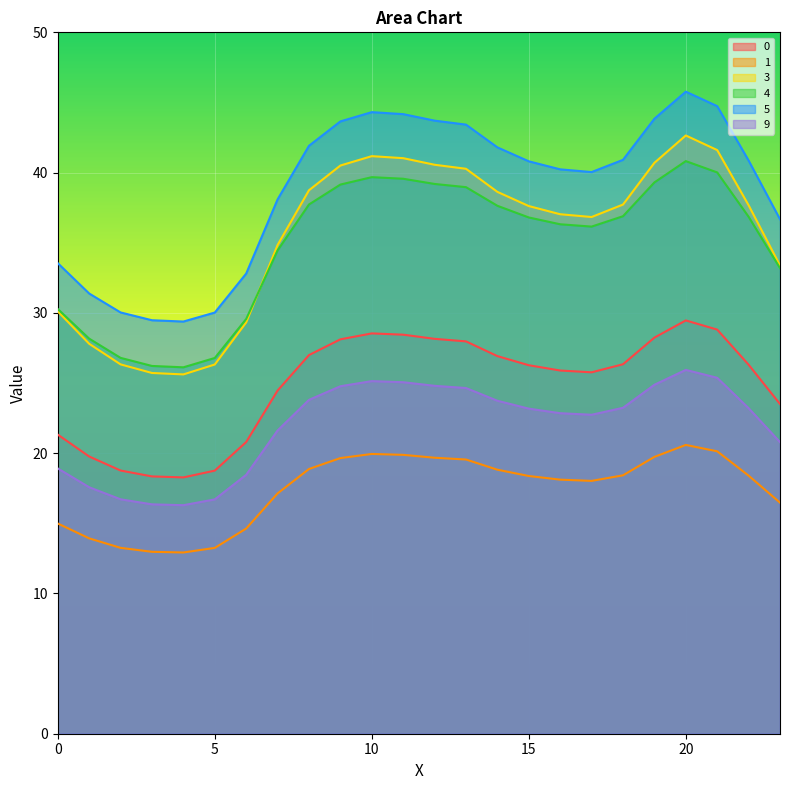

Reading left to right, what are all the values shown in this chart?

0: 0=21.3	1=19.8	2=18.8	3=18.3	4=18.3	5=18.8	6=20.8	7=24.5	8=27.0	9=28.1	10=28.5	11=28.4	12=28.2	13=28.0	14=26.9	15=26.3	16=25.9	17=25.8	18=26.3	19=28.2	20=29.5	21=28.8	22=26.3	23=23.5
1: 0=15.0	1=13.9	2=13.3	3=13.0	4=12.9	5=13.2	6=14.6	7=17.1	8=18.9	9=19.7	10=19.9	11=19.9	12=19.7	13=19.5	14=18.8	15=18.4	16=18.1	17=18.0	18=18.4	19=19.7	20=20.6	21=20.1	22=18.4	23=16.5
3: 0=30.1	1=27.8	2=26.3	3=25.7	4=25.6	5=26.3	6=29.3	7=34.8	8=38.7	9=40.5	10=41.2	11=41.0	12=40.6	13=40.3	14=38.6	15=37.6	16=37.0	17=36.8	18=37.7	19=40.7	20=42.6	21=41.6	22=37.7	23=33.4
4: 0=30.3	1=28.2	2=26.8	3=26.2	4=26.1	5=26.8	6=29.6	7=34.5	8=37.7	9=39.1	10=39.7	11=39.6	12=39.2	13=39.0	14=37.6	15=36.8	16=36.3	17=36.2	18=36.9	19=39.3	20=40.8	21=40.0	22=36.9	23=33.2
5: 0=33.5	1=31.4	2=30.0	3=29.5	4=29.4	5=30.0	6=32.8	7=38.1	8=41.9	9=43.7	10=44.3	11=44.2	12=43.7	13=43.4	14=41.8	15=40.8	16=40.2	17=40.0	18=40.9	19=43.8	20=45.8	21=44.7	22=40.9	23=36.7
9: 0=18.9	1=17.6	2=16.7	3=16.4	4=16.3	5=16.7	6=18.5	7=21.6	8=23.8	9=24.8	10=25.1	11=25.1	12=24.8	13=24.6	14=23.7	15=23.2	16=22.8	17=22.7	18=23.2	19=24.9	20=25.9	21=25.4	22=23.2	23=20.8